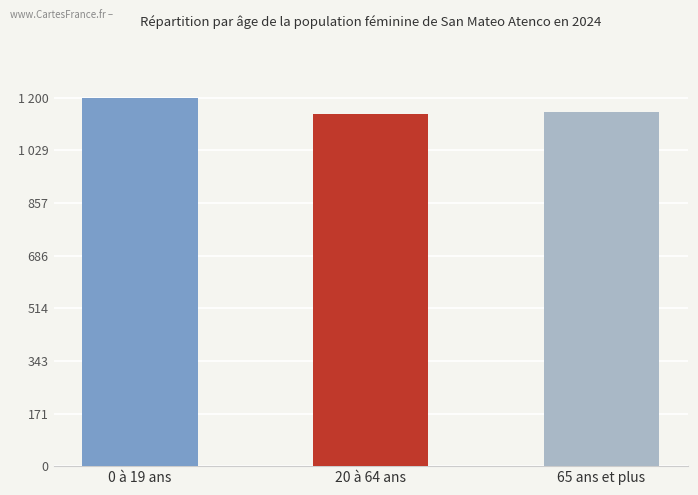

What is the label of the 2nd bar from the left?

20 à 64 ans